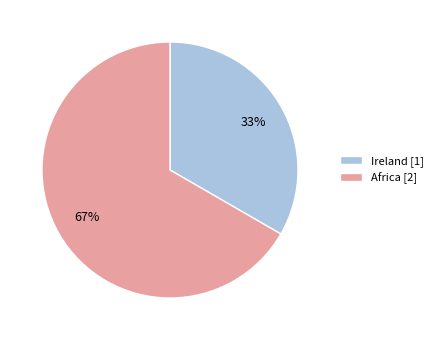

How many segments does this pie chart have?

2